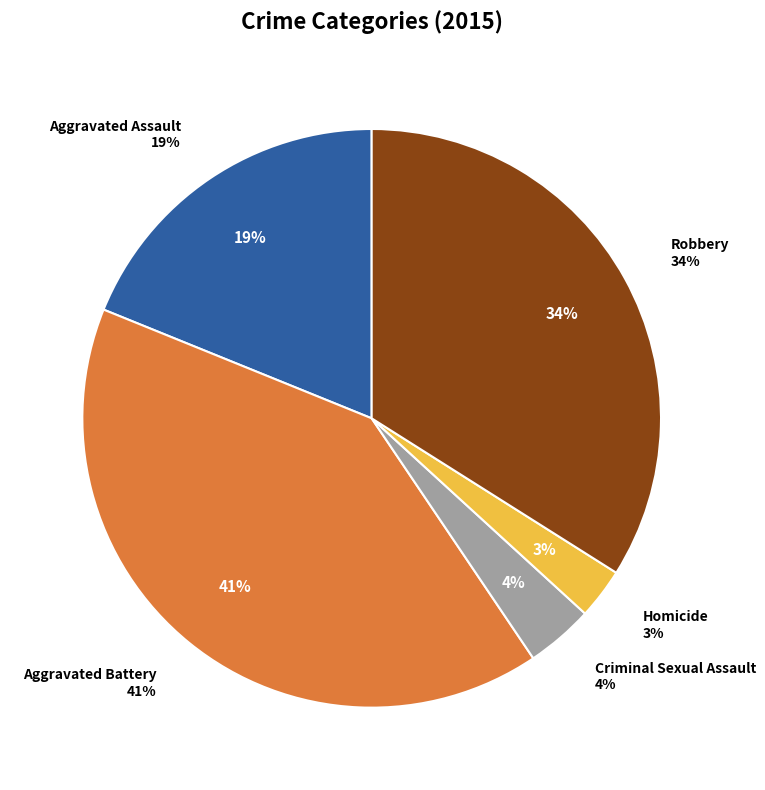

Is there any slice that represents more than half of the pie?

No